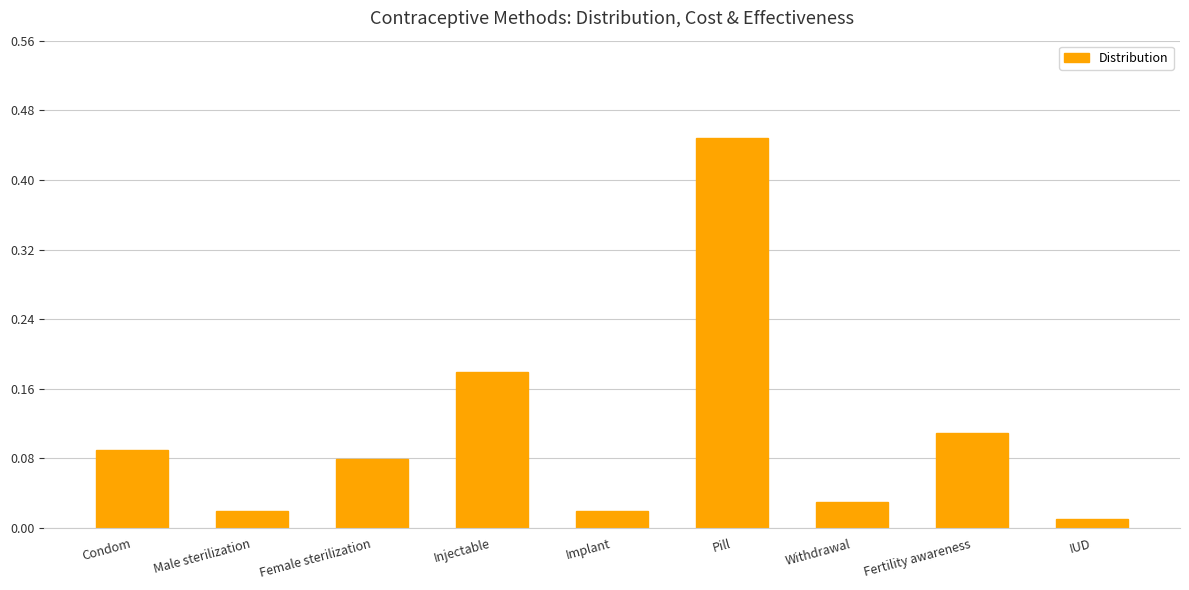

What is the difference between the maximum and minimum values?

0.4